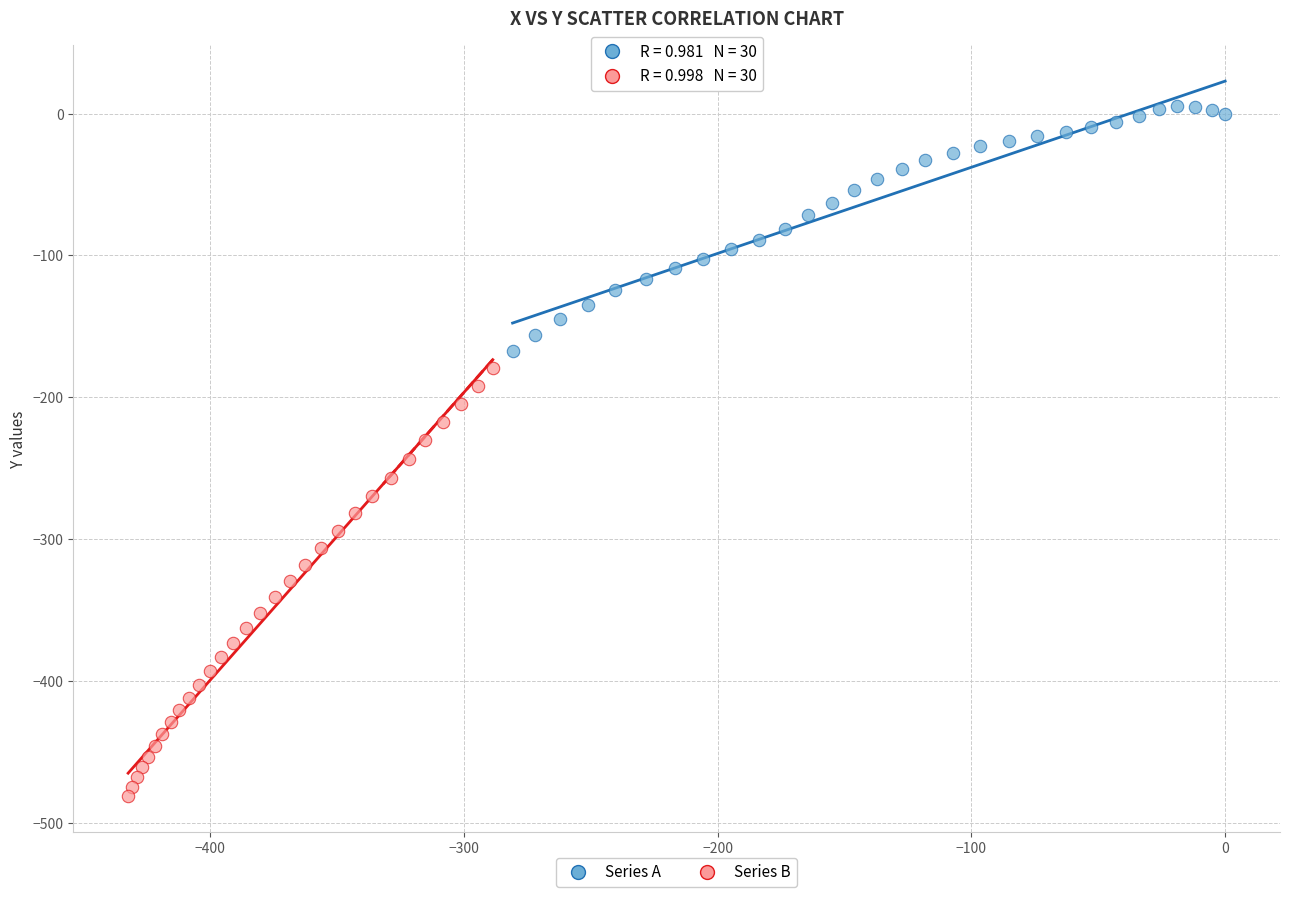

Which series reaches the minimum Y coordinate?

Series B